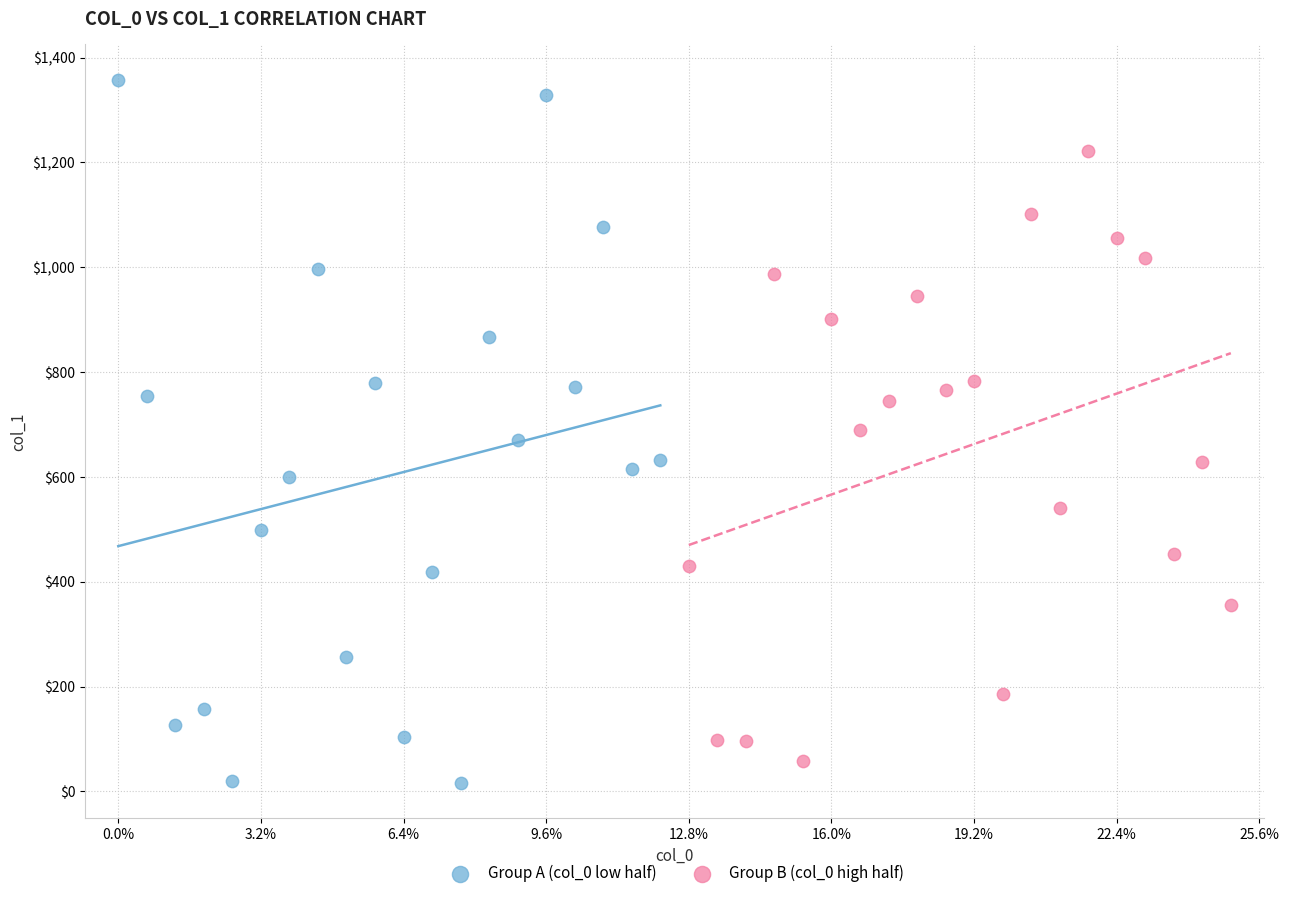

Which series has the widest spread of Y values?

Group A (col_0 low half)